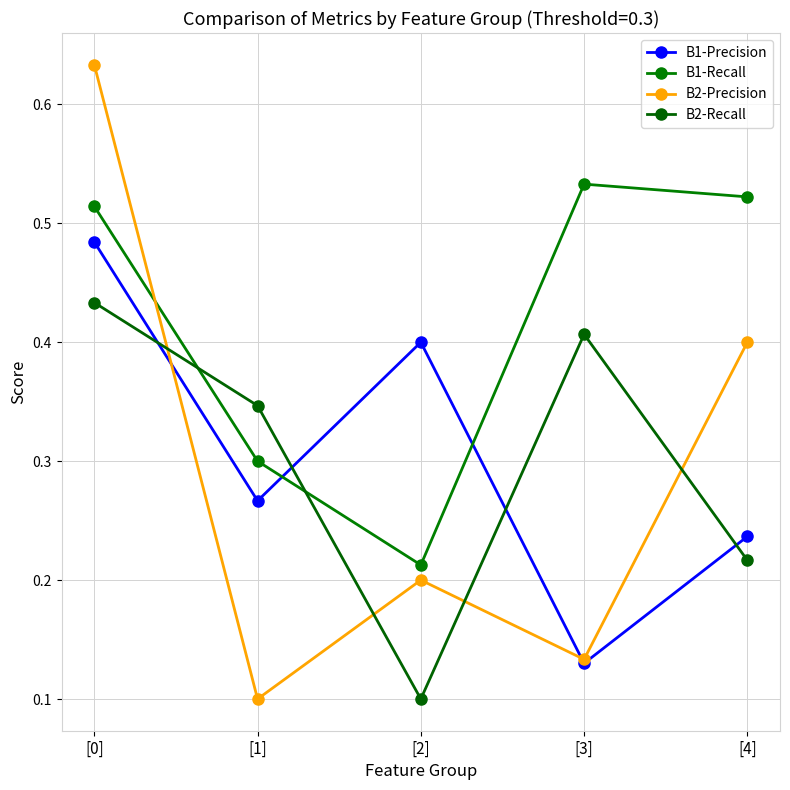

Which has a higher value, [1] or [0]?

[0]